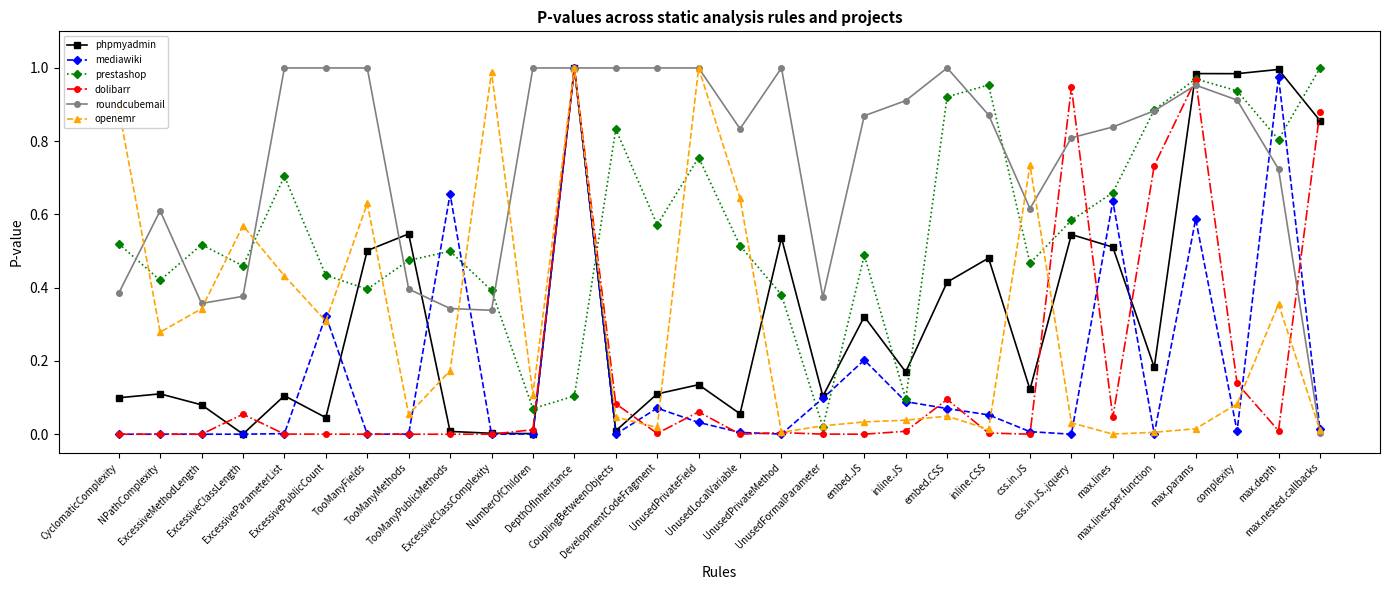

Where is the first local minimum for openemr?

NPathComplexity